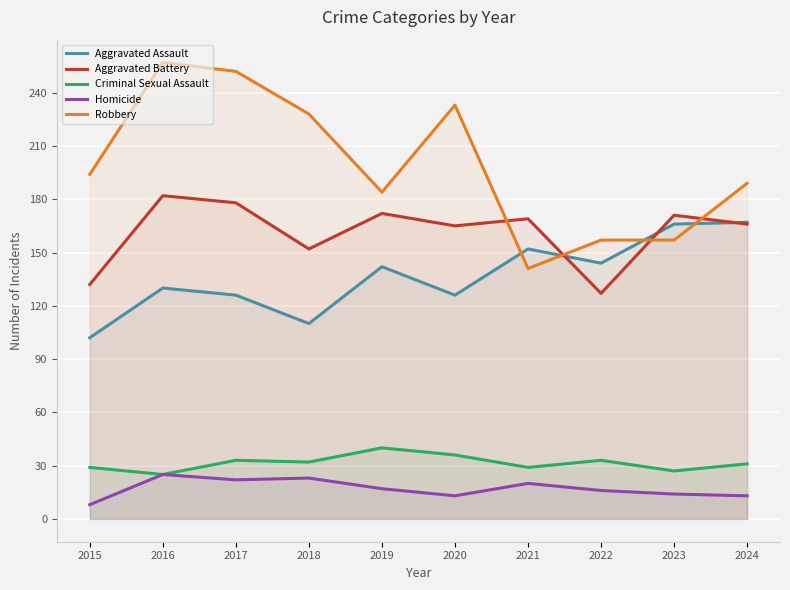

Reading right to left, list all the values displayed in this chart.

Aggravated Assault: 167	166	144	152	126	142	110	126	130	102
Aggravated Battery: 166	171	127	169	165	172	152	178	182	132
Criminal Sexual Assault: 31	27	33	29	36	40	32	33	25	29
Homicide: 13	14	16	20	13	17	23	22	25	8
Robbery: 189	157	157	141	233	184	228	252	257	194